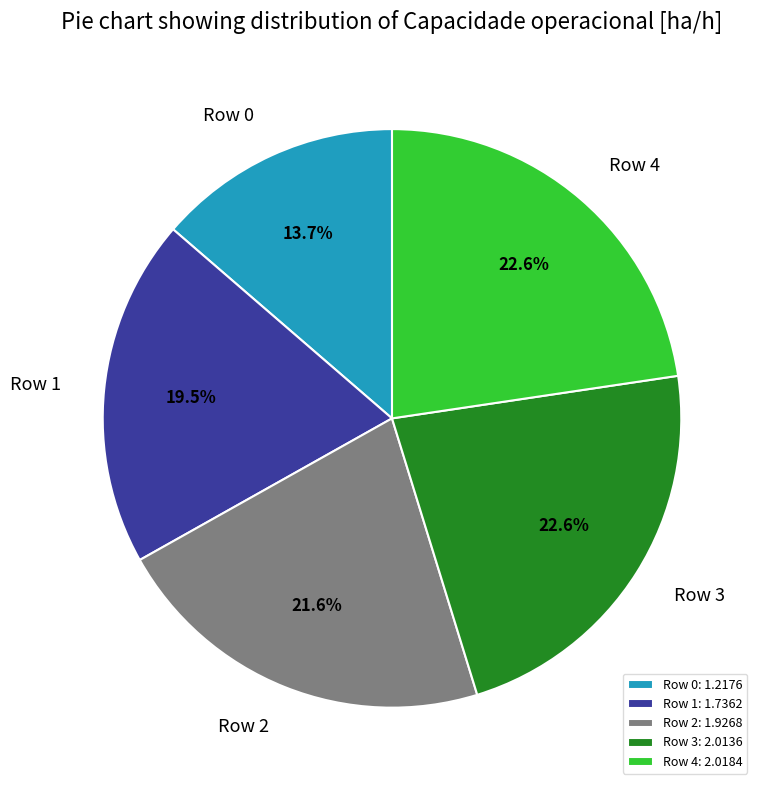

Between Row 1 and Row 3, which is larger?

Row 3